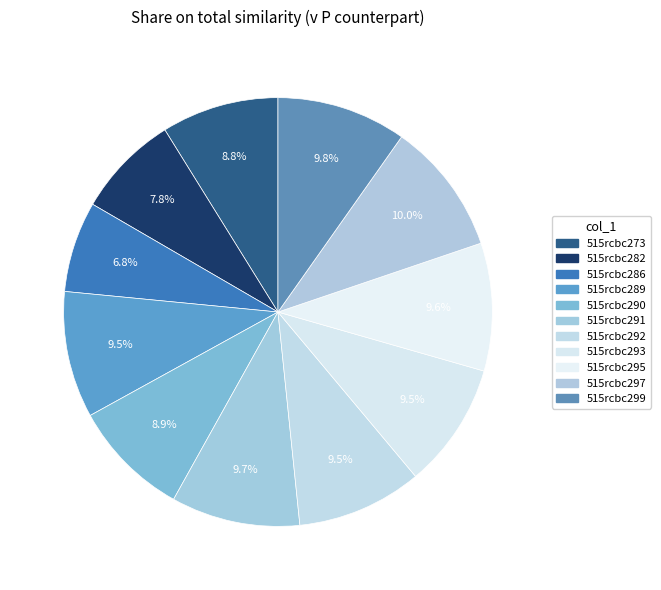

How many slices are in this pie chart?

11